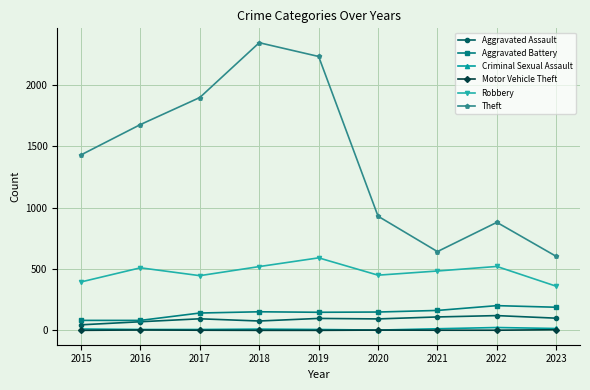

At which label is Theft closest to 1472?

2015